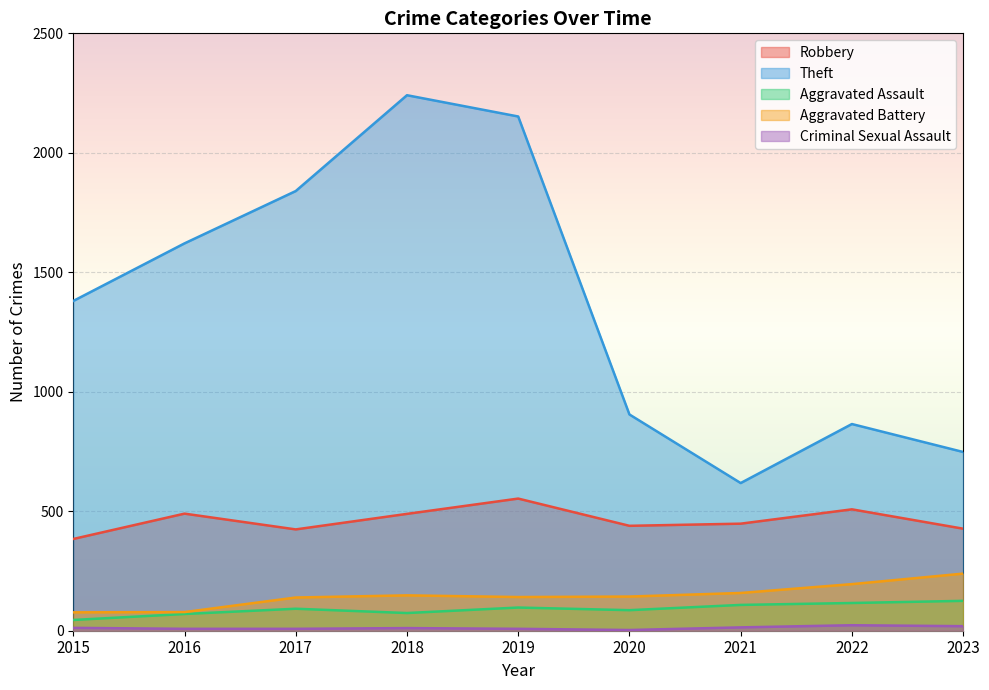

True or false: Theft and Aggravated Battery intersect in this chart.

False